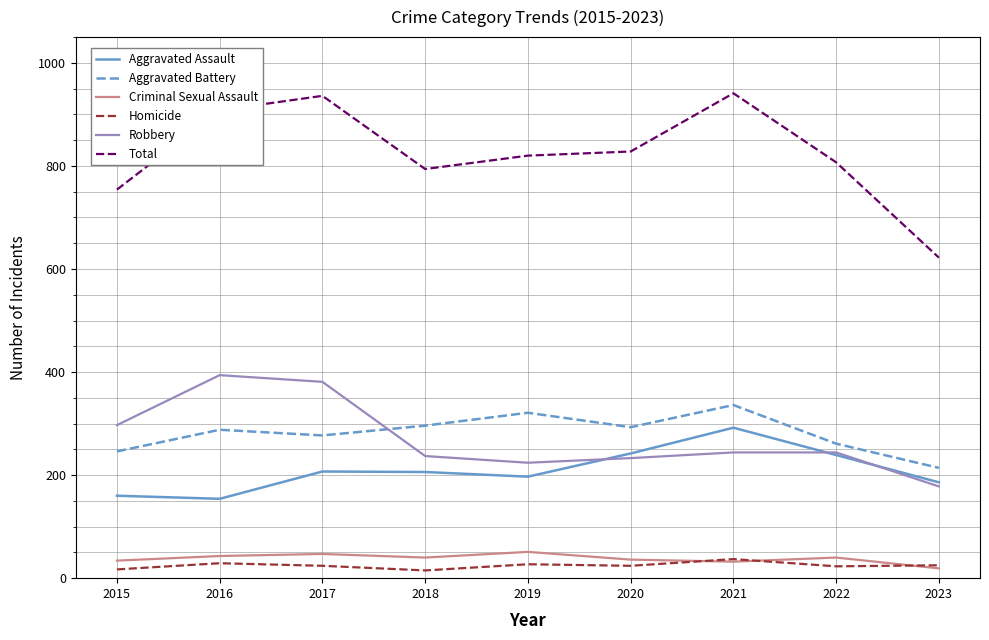

Is the value of Total at 2018 greater than the value of Aggravated Assault at 2020?

Yes